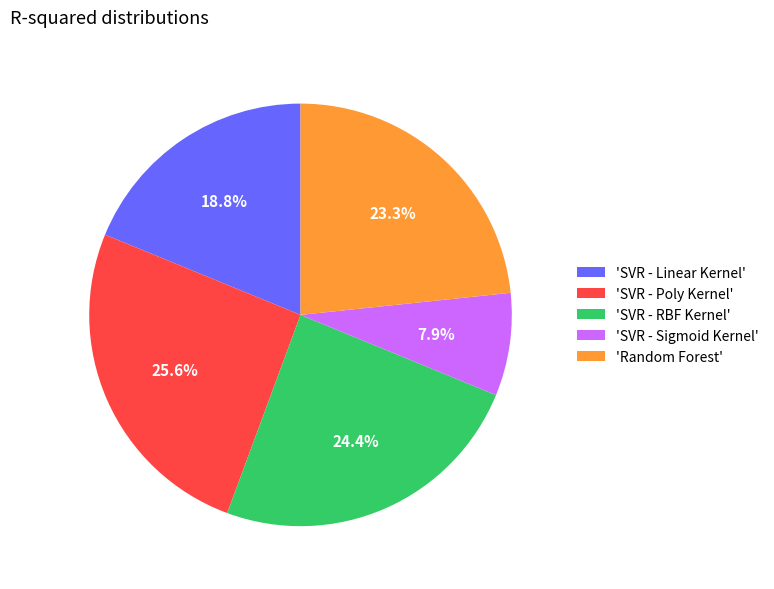

Rank the categories by value from highest to lowest.

'SVR - Poly Kernel', 'SVR - RBF Kernel', 'Random Forest', 'SVR - Linear Kernel', 'SVR - Sigmoid Kernel'